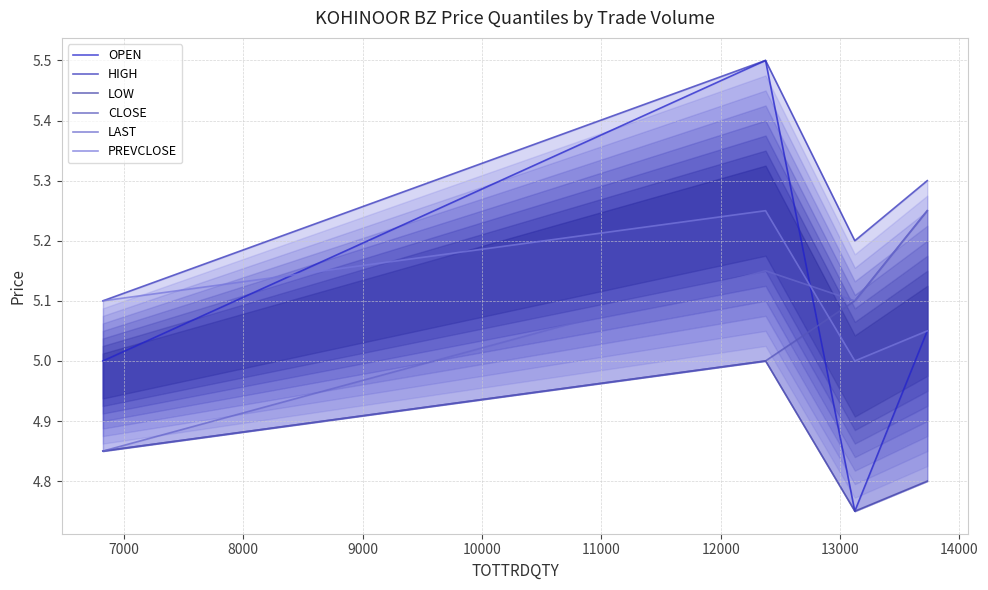

Is it true that CLOSE equals 7.0 at 6000?

False